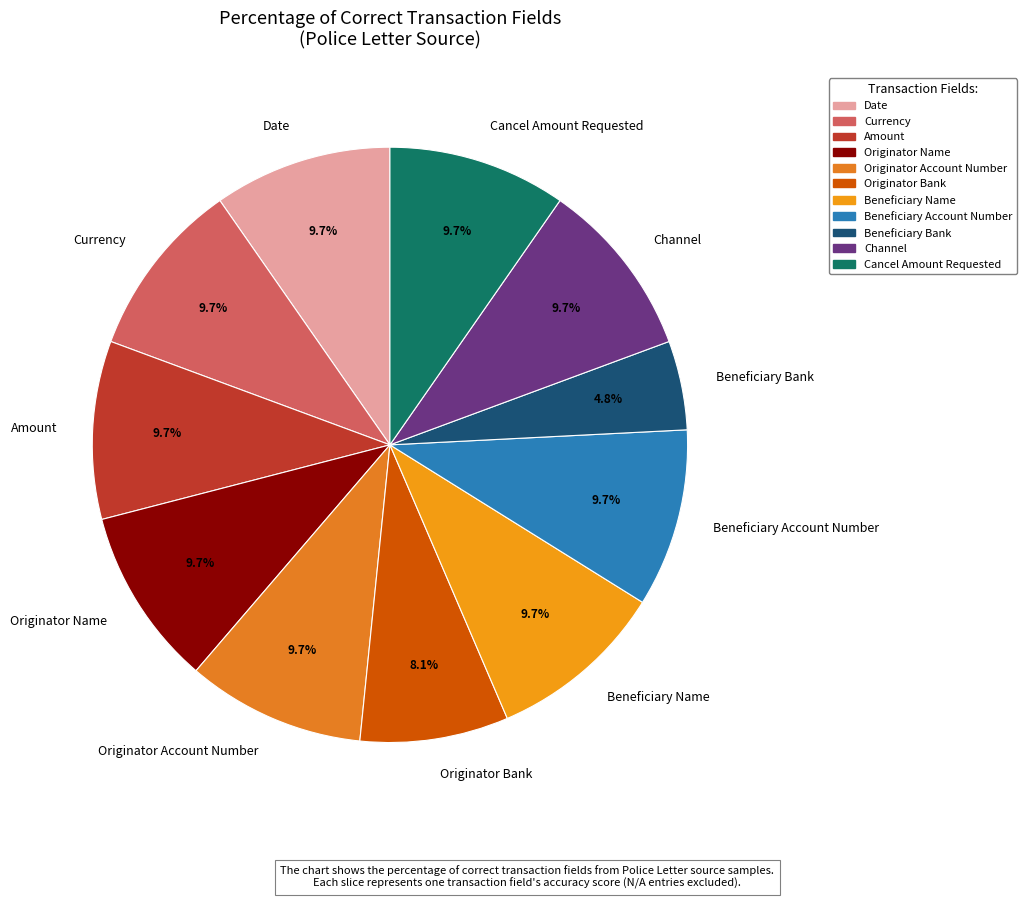

What percentage do Cancel Amount Requested and Currency together represent?

19.4%